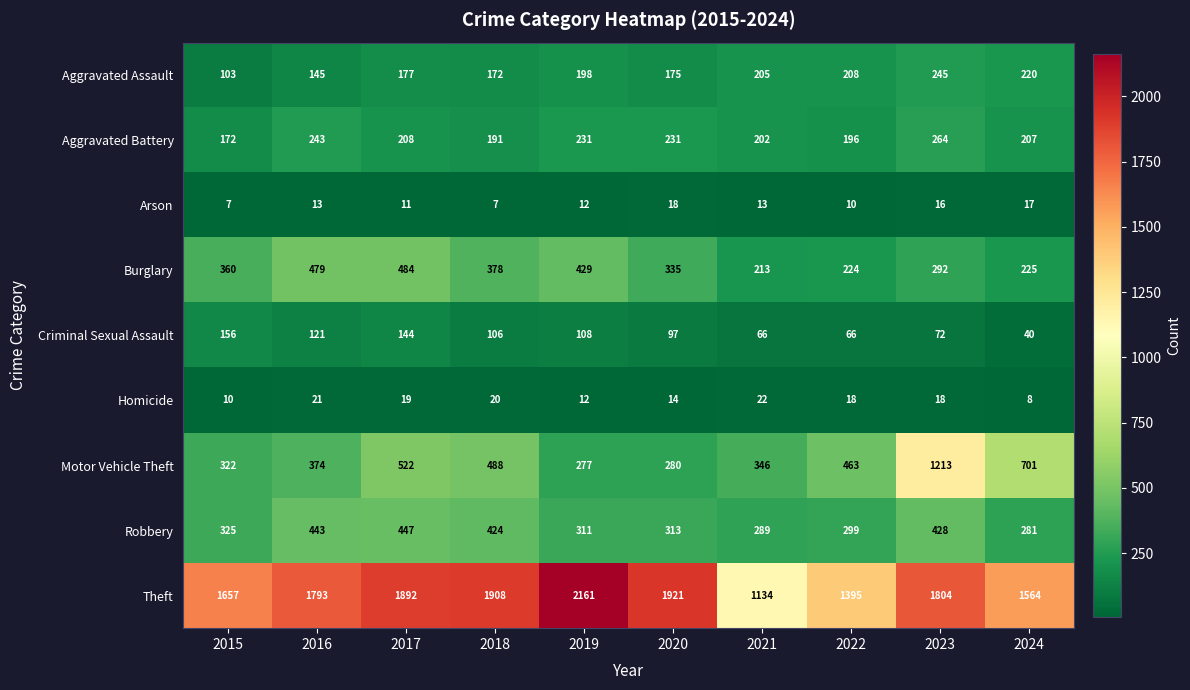

At how many categories does at least one series exceed 1440?

8